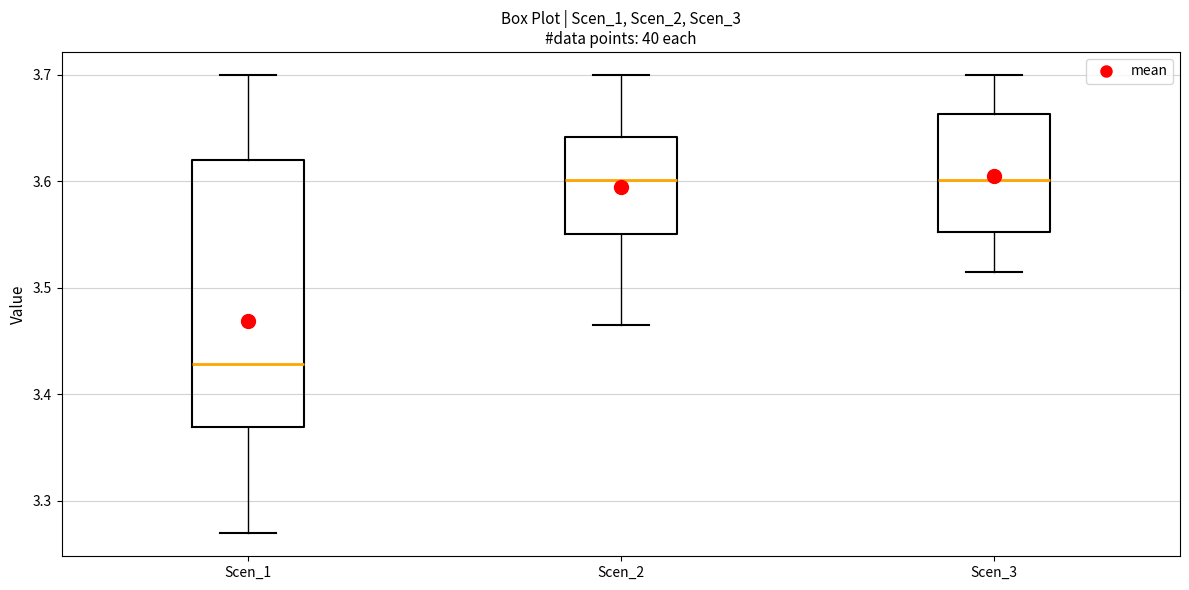

Where does the upper whisker of the box for Scen_2 end on the y-axis? The values are not printed on the chart, so give them approximately, as read against the axis.

3.70